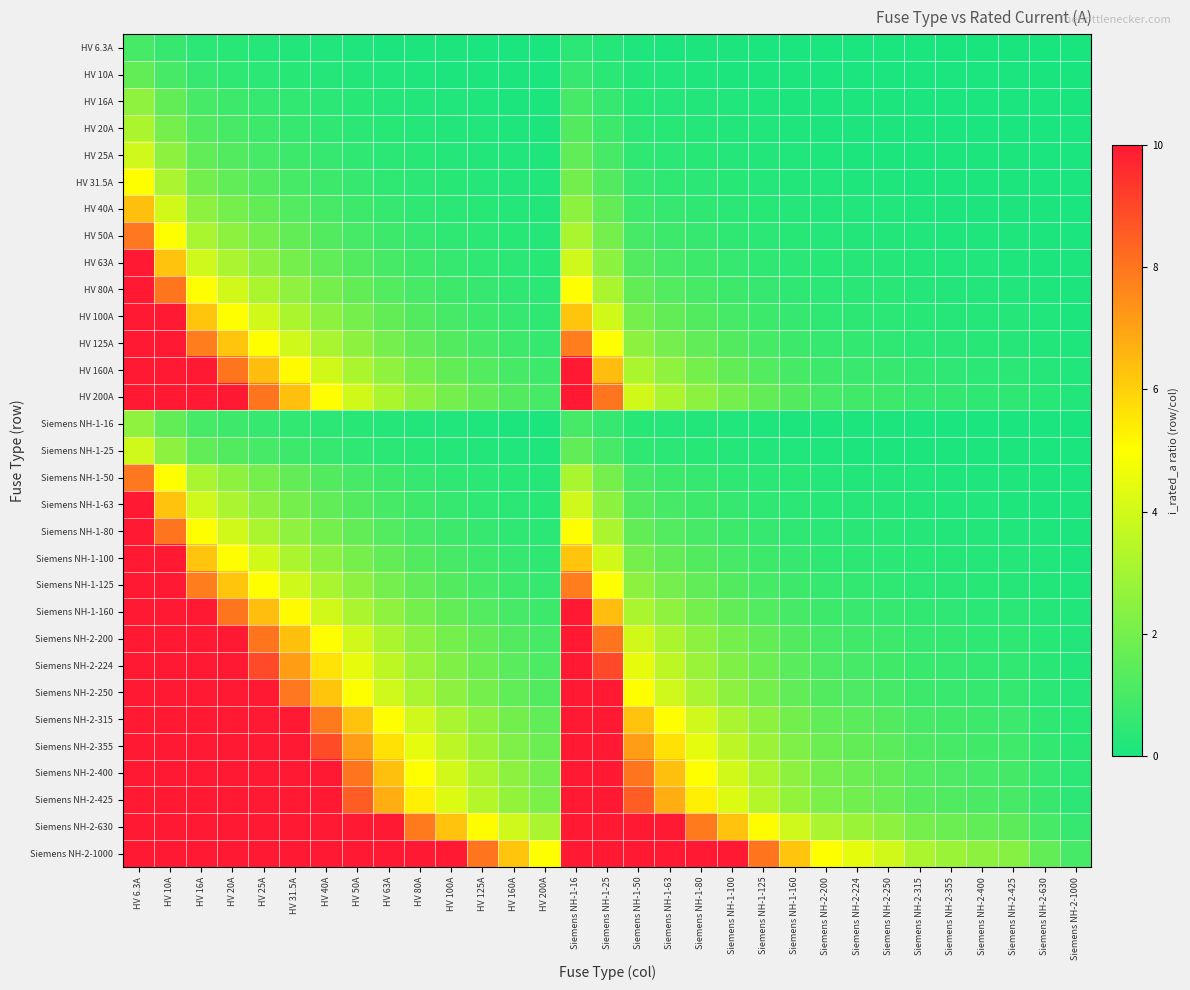

Reading left to right, what are all the values shown in this chart?

HV 6.3A: HV 6.3A=1.0	HV 10A=0.6	HV 16A=0.4	HV 20A=0.3	HV 25A=0.3	HV 31.5A=0.2	HV 40A=0.2	HV 50A=0.1	HV 63A=0.1	HV 80A=0.1	HV 100A=0.1	HV 125A=0.1	HV 160A=0.0	HV 200A=0.0	Siemens NH-1-16=0.4	Siemens NH-1-25=0.3	Siemens NH-1-50=0.1	Siemens NH-1-63=0.1	Siemens NH-1-80=0.1	Siemens NH-1-100=0.1	Siemens NH-1-125=0.1	Siemens NH-1-160=0.0	Siemens NH-2-200=0.0	Siemens NH-2-224=0.0	Siemens NH-2-250=0.0	Siemens NH-2-315=0.0	Siemens NH-2-355=0.0	Siemens NH-2-400=0.0	Siemens NH-2-425=0.0	Siemens NH-2-630=0.0	Siemens NH-2-1000=0.0
HV 10A: HV 6.3A=1.6	HV 10A=1.0	HV 16A=0.6	HV 20A=0.5	HV 25A=0.4	HV 31.5A=0.3	HV 40A=0.2	HV 50A=0.2	HV 63A=0.2	HV 80A=0.1	HV 100A=0.1	HV 125A=0.1	HV 160A=0.1	HV 200A=0.1	Siemens NH-1-16=0.6	Siemens NH-1-25=0.4	Siemens NH-1-50=0.2	Siemens NH-1-63=0.2	Siemens NH-1-80=0.1	Siemens NH-1-100=0.1	Siemens NH-1-125=0.1	Siemens NH-1-160=0.1	Siemens NH-2-200=0.1	Siemens NH-2-224=0.0	Siemens NH-2-250=0.0	Siemens NH-2-315=0.0	Siemens NH-2-355=0.0	Siemens NH-2-400=0.0	Siemens NH-2-425=0.0	Siemens NH-2-630=0.0	Siemens NH-2-1000=0.0
HV 16A: HV 6.3A=2.5	HV 10A=1.6	HV 16A=1.0	HV 20A=0.8	HV 25A=0.6	HV 31.5A=0.5	HV 40A=0.4	HV 50A=0.3	HV 63A=0.3	HV 80A=0.2	HV 100A=0.2	HV 125A=0.1	HV 160A=0.1	HV 200A=0.1	Siemens NH-1-16=1.0	Siemens NH-1-25=0.6	Siemens NH-1-50=0.3	Siemens NH-1-63=0.3	Siemens NH-1-80=0.2	Siemens NH-1-100=0.2	Siemens NH-1-125=0.1	Siemens NH-1-160=0.1	Siemens NH-2-200=0.1	Siemens NH-2-224=0.1	Siemens NH-2-250=0.1	Siemens NH-2-315=0.1	Siemens NH-2-355=0.0	Siemens NH-2-400=0.0	Siemens NH-2-425=0.0	Siemens NH-2-630=0.0	Siemens NH-2-1000=0.0
HV 20A: HV 6.3A=3.2	HV 10A=2.0	HV 16A=1.2	HV 20A=1.0	HV 25A=0.8	HV 31.5A=0.6	HV 40A=0.5	HV 50A=0.4	HV 63A=0.3	HV 80A=0.2	HV 100A=0.2	HV 125A=0.2	HV 160A=0.1	HV 200A=0.1	Siemens NH-1-16=1.2	Siemens NH-1-25=0.8	Siemens NH-1-50=0.4	Siemens NH-1-63=0.3	Siemens NH-1-80=0.2	Siemens NH-1-100=0.2	Siemens NH-1-125=0.2	Siemens NH-1-160=0.1	Siemens NH-2-200=0.1	Siemens NH-2-224=0.1	Siemens NH-2-250=0.1	Siemens NH-2-315=0.1	Siemens NH-2-355=0.1	Siemens NH-2-400=0.1	Siemens NH-2-425=0.0	Siemens NH-2-630=0.0	Siemens NH-2-1000=0.0
HV 25A: HV 6.3A=4.0	HV 10A=2.5	HV 16A=1.6	HV 20A=1.2	HV 25A=1.0	HV 31.5A=0.8	HV 40A=0.6	HV 50A=0.5	HV 63A=0.4	HV 80A=0.3	HV 100A=0.2	HV 125A=0.2	HV 160A=0.2	HV 200A=0.1	Siemens NH-1-16=1.6	Siemens NH-1-25=1.0	Siemens NH-1-50=0.5	Siemens NH-1-63=0.4	Siemens NH-1-80=0.3	Siemens NH-1-100=0.2	Siemens NH-1-125=0.2	Siemens NH-1-160=0.2	Siemens NH-2-200=0.1	Siemens NH-2-224=0.1	Siemens NH-2-250=0.1	Siemens NH-2-315=0.1	Siemens NH-2-355=0.1	Siemens NH-2-400=0.1	Siemens NH-2-425=0.1	Siemens NH-2-630=0.0	Siemens NH-2-1000=0.0
HV 31.5A: HV 6.3A=5.0	HV 10A=3.1	HV 16A=2.0	HV 20A=1.6	HV 25A=1.3	HV 31.5A=1.0	HV 40A=0.8	HV 50A=0.6	HV 63A=0.5	HV 80A=0.4	HV 100A=0.3	HV 125A=0.3	HV 160A=0.2	HV 200A=0.2	Siemens NH-1-16=2.0	Siemens NH-1-25=1.3	Siemens NH-1-50=0.6	Siemens NH-1-63=0.5	Siemens NH-1-80=0.4	Siemens NH-1-100=0.3	Siemens NH-1-125=0.3	Siemens NH-1-160=0.2	Siemens NH-2-200=0.2	Siemens NH-2-224=0.1	Siemens NH-2-250=0.1	Siemens NH-2-315=0.1	Siemens NH-2-355=0.1	Siemens NH-2-400=0.1	Siemens NH-2-425=0.1	Siemens NH-2-630=0.1	Siemens NH-2-1000=0.0
HV 40A: HV 6.3A=6.3	HV 10A=4.0	HV 16A=2.5	HV 20A=2.0	HV 25A=1.6	HV 31.5A=1.3	HV 40A=1.0	HV 50A=0.8	HV 63A=0.6	HV 80A=0.5	HV 100A=0.4	HV 125A=0.3	HV 160A=0.2	HV 200A=0.2	Siemens NH-1-16=2.5	Siemens NH-1-25=1.6	Siemens NH-1-50=0.8	Siemens NH-1-63=0.6	Siemens NH-1-80=0.5	Siemens NH-1-100=0.4	Siemens NH-1-125=0.3	Siemens NH-1-160=0.2	Siemens NH-2-200=0.2	Siemens NH-2-224=0.2	Siemens NH-2-250=0.2	Siemens NH-2-315=0.1	Siemens NH-2-355=0.1	Siemens NH-2-400=0.1	Siemens NH-2-425=0.1	Siemens NH-2-630=0.1	Siemens NH-2-1000=0.0
HV 50A: HV 6.3A=7.9	HV 10A=5.0	HV 16A=3.1	HV 20A=2.5	HV 25A=2.0	HV 31.5A=1.6	HV 40A=1.2	HV 50A=1.0	HV 63A=0.8	HV 80A=0.6	HV 100A=0.5	HV 125A=0.4	HV 160A=0.3	HV 200A=0.2	Siemens NH-1-16=3.1	Siemens NH-1-25=2.0	Siemens NH-1-50=1.0	Siemens NH-1-63=0.8	Siemens NH-1-80=0.6	Siemens NH-1-100=0.5	Siemens NH-1-125=0.4	Siemens NH-1-160=0.3	Siemens NH-2-200=0.2	Siemens NH-2-224=0.2	Siemens NH-2-250=0.2	Siemens NH-2-315=0.2	Siemens NH-2-355=0.1	Siemens NH-2-400=0.1	Siemens NH-2-425=0.1	Siemens NH-2-630=0.1	Siemens NH-2-1000=0.1
HV 63A: HV 6.3A=10.0	HV 10A=6.3	HV 16A=3.9	HV 20A=3.1	HV 25A=2.5	HV 31.5A=2.0	HV 40A=1.6	HV 50A=1.3	HV 63A=1.0	HV 80A=0.8	HV 100A=0.6	HV 125A=0.5	HV 160A=0.4	HV 200A=0.3	Siemens NH-1-16=3.9	Siemens NH-1-25=2.5	Siemens NH-1-50=1.3	Siemens NH-1-63=1.0	Siemens NH-1-80=0.8	Siemens NH-1-100=0.6	Siemens NH-1-125=0.5	Siemens NH-1-160=0.4	Siemens NH-2-200=0.3	Siemens NH-2-224=0.3	Siemens NH-2-250=0.3	Siemens NH-2-315=0.2	Siemens NH-2-355=0.2	Siemens NH-2-400=0.2	Siemens NH-2-425=0.1	Siemens NH-2-630=0.1	Siemens NH-2-1000=0.1
HV 80A: HV 6.3A=12.7	HV 10A=8.0	HV 16A=5.0	HV 20A=4.0	HV 25A=3.2	HV 31.5A=2.5	HV 40A=2.0	HV 50A=1.6	HV 63A=1.3	HV 80A=1.0	HV 100A=0.8	HV 125A=0.6	HV 160A=0.5	HV 200A=0.4	Siemens NH-1-16=5.0	Siemens NH-1-25=3.2	Siemens NH-1-50=1.6	Siemens NH-1-63=1.3	Siemens NH-1-80=1.0	Siemens NH-1-100=0.8	Siemens NH-1-125=0.6	Siemens NH-1-160=0.5	Siemens NH-2-200=0.4	Siemens NH-2-224=0.4	Siemens NH-2-250=0.3	Siemens NH-2-315=0.3	Siemens NH-2-355=0.2	Siemens NH-2-400=0.2	Siemens NH-2-425=0.2	Siemens NH-2-630=0.1	Siemens NH-2-1000=0.1
HV 100A: HV 6.3A=15.9	HV 10A=10.0	HV 16A=6.2	HV 20A=5.0	HV 25A=4.0	HV 31.5A=3.2	HV 40A=2.5	HV 50A=2.0	HV 63A=1.6	HV 80A=1.2	HV 100A=1.0	HV 125A=0.8	HV 160A=0.6	HV 200A=0.5	Siemens NH-1-16=6.2	Siemens NH-1-25=4.0	Siemens NH-1-50=2.0	Siemens NH-1-63=1.6	Siemens NH-1-80=1.2	Siemens NH-1-100=1.0	Siemens NH-1-125=0.8	Siemens NH-1-160=0.6	Siemens NH-2-200=0.5	Siemens NH-2-224=0.4	Siemens NH-2-250=0.4	Siemens NH-2-315=0.3	Siemens NH-2-355=0.3	Siemens NH-2-400=0.2	Siemens NH-2-425=0.2	Siemens NH-2-630=0.2	Siemens NH-2-1000=0.1
HV 125A: HV 6.3A=19.8	HV 10A=12.5	HV 16A=7.8	HV 20A=6.2	HV 25A=5.0	HV 31.5A=4.0	HV 40A=3.1	HV 50A=2.5	HV 63A=2.0	HV 80A=1.6	HV 100A=1.2	HV 125A=1.0	HV 160A=0.8	HV 200A=0.6	Siemens NH-1-16=7.8	Siemens NH-1-25=5.0	Siemens NH-1-50=2.5	Siemens NH-1-63=2.0	Siemens NH-1-80=1.6	Siemens NH-1-100=1.2	Siemens NH-1-125=1.0	Siemens NH-1-160=0.8	Siemens NH-2-200=0.6	Siemens NH-2-224=0.6	Siemens NH-2-250=0.5	Siemens NH-2-315=0.4	Siemens NH-2-355=0.4	Siemens NH-2-400=0.3	Siemens NH-2-425=0.3	Siemens NH-2-630=0.2	Siemens NH-2-1000=0.1
HV 160A: HV 6.3A=25.4	HV 10A=16.0	HV 16A=10.0	HV 20A=8.0	HV 25A=6.4	HV 31.5A=5.1	HV 40A=4.0	HV 50A=3.2	HV 63A=2.5	HV 80A=2.0	HV 100A=1.6	HV 125A=1.3	HV 160A=1.0	HV 200A=0.8	Siemens NH-1-16=10.0	Siemens NH-1-25=6.4	Siemens NH-1-50=3.2	Siemens NH-1-63=2.5	Siemens NH-1-80=2.0	Siemens NH-1-100=1.6	Siemens NH-1-125=1.3	Siemens NH-1-160=1.0	Siemens NH-2-200=0.8	Siemens NH-2-224=0.7	Siemens NH-2-250=0.6	Siemens NH-2-315=0.5	Siemens NH-2-355=0.5	Siemens NH-2-400=0.4	Siemens NH-2-425=0.4	Siemens NH-2-630=0.3	Siemens NH-2-1000=0.2
HV 200A: HV 6.3A=31.7	HV 10A=20.0	HV 16A=12.5	HV 20A=10.0	HV 25A=8.0	HV 31.5A=6.3	HV 40A=5.0	HV 50A=4.0	HV 63A=3.2	HV 80A=2.5	HV 100A=2.0	HV 125A=1.6	HV 160A=1.2	HV 200A=1.0	Siemens NH-1-16=12.5	Siemens NH-1-25=8.0	Siemens NH-1-50=4.0	Siemens NH-1-63=3.2	Siemens NH-1-80=2.5	Siemens NH-1-100=2.0	Siemens NH-1-125=1.6	Siemens NH-1-160=1.2	Siemens NH-2-200=1.0	Siemens NH-2-224=0.9	Siemens NH-2-250=0.8	Siemens NH-2-315=0.6	Siemens NH-2-355=0.6	Siemens NH-2-400=0.5	Siemens NH-2-425=0.5	Siemens NH-2-630=0.3	Siemens NH-2-1000=0.2
Siemens NH-1-16: HV 6.3A=2.5	HV 10A=1.6	HV 16A=1.0	HV 20A=0.8	HV 25A=0.6	HV 31.5A=0.5	HV 40A=0.4	HV 50A=0.3	HV 63A=0.3	HV 80A=0.2	HV 100A=0.2	HV 125A=0.1	HV 160A=0.1	HV 200A=0.1	Siemens NH-1-16=1.0	Siemens NH-1-25=0.6	Siemens NH-1-50=0.3	Siemens NH-1-63=0.3	Siemens NH-1-80=0.2	Siemens NH-1-100=0.2	Siemens NH-1-125=0.1	Siemens NH-1-160=0.1	Siemens NH-2-200=0.1	Siemens NH-2-224=0.1	Siemens NH-2-250=0.1	Siemens NH-2-315=0.1	Siemens NH-2-355=0.0	Siemens NH-2-400=0.0	Siemens NH-2-425=0.0	Siemens NH-2-630=0.0	Siemens NH-2-1000=0.0
Siemens NH-1-25: HV 6.3A=4.0	HV 10A=2.5	HV 16A=1.6	HV 20A=1.2	HV 25A=1.0	HV 31.5A=0.8	HV 40A=0.6	HV 50A=0.5	HV 63A=0.4	HV 80A=0.3	HV 100A=0.2	HV 125A=0.2	HV 160A=0.2	HV 200A=0.1	Siemens NH-1-16=1.6	Siemens NH-1-25=1.0	Siemens NH-1-50=0.5	Siemens NH-1-63=0.4	Siemens NH-1-80=0.3	Siemens NH-1-100=0.2	Siemens NH-1-125=0.2	Siemens NH-1-160=0.2	Siemens NH-2-200=0.1	Siemens NH-2-224=0.1	Siemens NH-2-250=0.1	Siemens NH-2-315=0.1	Siemens NH-2-355=0.1	Siemens NH-2-400=0.1	Siemens NH-2-425=0.1	Siemens NH-2-630=0.0	Siemens NH-2-1000=0.0
Siemens NH-1-50: HV 6.3A=7.9	HV 10A=5.0	HV 16A=3.1	HV 20A=2.5	HV 25A=2.0	HV 31.5A=1.6	HV 40A=1.2	HV 50A=1.0	HV 63A=0.8	HV 80A=0.6	HV 100A=0.5	HV 125A=0.4	HV 160A=0.3	HV 200A=0.2	Siemens NH-1-16=3.1	Siemens NH-1-25=2.0	Siemens NH-1-50=1.0	Siemens NH-1-63=0.8	Siemens NH-1-80=0.6	Siemens NH-1-100=0.5	Siemens NH-1-125=0.4	Siemens NH-1-160=0.3	Siemens NH-2-200=0.2	Siemens NH-2-224=0.2	Siemens NH-2-250=0.2	Siemens NH-2-315=0.2	Siemens NH-2-355=0.1	Siemens NH-2-400=0.1	Siemens NH-2-425=0.1	Siemens NH-2-630=0.1	Siemens NH-2-1000=0.1
Siemens NH-1-63: HV 6.3A=10.0	HV 10A=6.3	HV 16A=3.9	HV 20A=3.1	HV 25A=2.5	HV 31.5A=2.0	HV 40A=1.6	HV 50A=1.3	HV 63A=1.0	HV 80A=0.8	HV 100A=0.6	HV 125A=0.5	HV 160A=0.4	HV 200A=0.3	Siemens NH-1-16=3.9	Siemens NH-1-25=2.5	Siemens NH-1-50=1.3	Siemens NH-1-63=1.0	Siemens NH-1-80=0.8	Siemens NH-1-100=0.6	Siemens NH-1-125=0.5	Siemens NH-1-160=0.4	Siemens NH-2-200=0.3	Siemens NH-2-224=0.3	Siemens NH-2-250=0.3	Siemens NH-2-315=0.2	Siemens NH-2-355=0.2	Siemens NH-2-400=0.2	Siemens NH-2-425=0.1	Siemens NH-2-630=0.1	Siemens NH-2-1000=0.1
Siemens NH-1-80: HV 6.3A=12.7	HV 10A=8.0	HV 16A=5.0	HV 20A=4.0	HV 25A=3.2	HV 31.5A=2.5	HV 40A=2.0	HV 50A=1.6	HV 63A=1.3	HV 80A=1.0	HV 100A=0.8	HV 125A=0.6	HV 160A=0.5	HV 200A=0.4	Siemens NH-1-16=5.0	Siemens NH-1-25=3.2	Siemens NH-1-50=1.6	Siemens NH-1-63=1.3	Siemens NH-1-80=1.0	Siemens NH-1-100=0.8	Siemens NH-1-125=0.6	Siemens NH-1-160=0.5	Siemens NH-2-200=0.4	Siemens NH-2-224=0.4	Siemens NH-2-250=0.3	Siemens NH-2-315=0.3	Siemens NH-2-355=0.2	Siemens NH-2-400=0.2	Siemens NH-2-425=0.2	Siemens NH-2-630=0.1	Siemens NH-2-1000=0.1
Siemens NH-1-100: HV 6.3A=15.9	HV 10A=10.0	HV 16A=6.2	HV 20A=5.0	HV 25A=4.0	HV 31.5A=3.2	HV 40A=2.5	HV 50A=2.0	HV 63A=1.6	HV 80A=1.2	HV 100A=1.0	HV 125A=0.8	HV 160A=0.6	HV 200A=0.5	Siemens NH-1-16=6.2	Siemens NH-1-25=4.0	Siemens NH-1-50=2.0	Siemens NH-1-63=1.6	Siemens NH-1-80=1.2	Siemens NH-1-100=1.0	Siemens NH-1-125=0.8	Siemens NH-1-160=0.6	Siemens NH-2-200=0.5	Siemens NH-2-224=0.4	Siemens NH-2-250=0.4	Siemens NH-2-315=0.3	Siemens NH-2-355=0.3	Siemens NH-2-400=0.2	Siemens NH-2-425=0.2	Siemens NH-2-630=0.2	Siemens NH-2-1000=0.1
Siemens NH-1-125: HV 6.3A=19.8	HV 10A=12.5	HV 16A=7.8	HV 20A=6.2	HV 25A=5.0	HV 31.5A=4.0	HV 40A=3.1	HV 50A=2.5	HV 63A=2.0	HV 80A=1.6	HV 100A=1.2	HV 125A=1.0	HV 160A=0.8	HV 200A=0.6	Siemens NH-1-16=7.8	Siemens NH-1-25=5.0	Siemens NH-1-50=2.5	Siemens NH-1-63=2.0	Siemens NH-1-80=1.6	Siemens NH-1-100=1.2	Siemens NH-1-125=1.0	Siemens NH-1-160=0.8	Siemens NH-2-200=0.6	Siemens NH-2-224=0.6	Siemens NH-2-250=0.5	Siemens NH-2-315=0.4	Siemens NH-2-355=0.4	Siemens NH-2-400=0.3	Siemens NH-2-425=0.3	Siemens NH-2-630=0.2	Siemens NH-2-1000=0.1
Siemens NH-1-160: HV 6.3A=25.4	HV 10A=16.0	HV 16A=10.0	HV 20A=8.0	HV 25A=6.4	HV 31.5A=5.1	HV 40A=4.0	HV 50A=3.2	HV 63A=2.5	HV 80A=2.0	HV 100A=1.6	HV 125A=1.3	HV 160A=1.0	HV 200A=0.8	Siemens NH-1-16=10.0	Siemens NH-1-25=6.4	Siemens NH-1-50=3.2	Siemens NH-1-63=2.5	Siemens NH-1-80=2.0	Siemens NH-1-100=1.6	Siemens NH-1-125=1.3	Siemens NH-1-160=1.0	Siemens NH-2-200=0.8	Siemens NH-2-224=0.7	Siemens NH-2-250=0.6	Siemens NH-2-315=0.5	Siemens NH-2-355=0.5	Siemens NH-2-400=0.4	Siemens NH-2-425=0.4	Siemens NH-2-630=0.3	Siemens NH-2-1000=0.2
Siemens NH-2-200: HV 6.3A=31.7	HV 10A=20.0	HV 16A=12.5	HV 20A=10.0	HV 25A=8.0	HV 31.5A=6.3	HV 40A=5.0	HV 50A=4.0	HV 63A=3.2	HV 80A=2.5	HV 100A=2.0	HV 125A=1.6	HV 160A=1.2	HV 200A=1.0	Siemens NH-1-16=12.5	Siemens NH-1-25=8.0	Siemens NH-1-50=4.0	Siemens NH-1-63=3.2	Siemens NH-1-80=2.5	Siemens NH-1-100=2.0	Siemens NH-1-125=1.6	Siemens NH-1-160=1.2	Siemens NH-2-200=1.0	Siemens NH-2-224=0.9	Siemens NH-2-250=0.8	Siemens NH-2-315=0.6	Siemens NH-2-355=0.6	Siemens NH-2-400=0.5	Siemens NH-2-425=0.5	Siemens NH-2-630=0.3	Siemens NH-2-1000=0.2
Siemens NH-2-224: HV 6.3A=35.6	HV 10A=22.4	HV 16A=14.0	HV 20A=11.2	HV 25A=9.0	HV 31.5A=7.1	HV 40A=5.6	HV 50A=4.5	HV 63A=3.6	HV 80A=2.8	HV 100A=2.2	HV 125A=1.8	HV 160A=1.4	HV 200A=1.1	Siemens NH-1-16=14.0	Siemens NH-1-25=9.0	Siemens NH-1-50=4.5	Siemens NH-1-63=3.6	Siemens NH-1-80=2.8	Siemens NH-1-100=2.2	Siemens NH-1-125=1.8	Siemens NH-1-160=1.4	Siemens NH-2-200=1.1	Siemens NH-2-224=1.0	Siemens NH-2-250=0.9	Siemens NH-2-315=0.7	Siemens NH-2-355=0.6	Siemens NH-2-400=0.6	Siemens NH-2-425=0.5	Siemens NH-2-630=0.4	Siemens NH-2-1000=0.2
Siemens NH-2-250: HV 6.3A=39.7	HV 10A=25.0	HV 16A=15.6	HV 20A=12.5	HV 25A=10.0	HV 31.5A=7.9	HV 40A=6.2	HV 50A=5.0	HV 63A=4.0	HV 80A=3.1	HV 100A=2.5	HV 125A=2.0	HV 160A=1.6	HV 200A=1.2	Siemens NH-1-16=15.6	Siemens NH-1-25=10.0	Siemens NH-1-50=5.0	Siemens NH-1-63=4.0	Siemens NH-1-80=3.1	Siemens NH-1-100=2.5	Siemens NH-1-125=2.0	Siemens NH-1-160=1.6	Siemens NH-2-200=1.2	Siemens NH-2-224=1.1	Siemens NH-2-250=1.0	Siemens NH-2-315=0.8	Siemens NH-2-355=0.7	Siemens NH-2-400=0.6	Siemens NH-2-425=0.6	Siemens NH-2-630=0.4	Siemens NH-2-1000=0.2
Siemens NH-2-315: HV 6.3A=50.0	HV 10A=31.5	HV 16A=19.7	HV 20A=15.8	HV 25A=12.6	HV 31.5A=10.0	HV 40A=7.9	HV 50A=6.3	HV 63A=5.0	HV 80A=3.9	HV 100A=3.1	HV 125A=2.5	HV 160A=2.0	HV 200A=1.6	Siemens NH-1-16=19.7	Siemens NH-1-25=12.6	Siemens NH-1-50=6.3	Siemens NH-1-63=5.0	Siemens NH-1-80=3.9	Siemens NH-1-100=3.1	Siemens NH-1-125=2.5	Siemens NH-1-160=2.0	Siemens NH-2-200=1.6	Siemens NH-2-224=1.4	Siemens NH-2-250=1.3	Siemens NH-2-315=1.0	Siemens NH-2-355=0.9	Siemens NH-2-400=0.8	Siemens NH-2-425=0.7	Siemens NH-2-630=0.5	Siemens NH-2-1000=0.3
Siemens NH-2-355: HV 6.3A=56.3	HV 10A=35.5	HV 16A=22.2	HV 20A=17.8	HV 25A=14.2	HV 31.5A=11.3	HV 40A=8.9	HV 50A=7.1	HV 63A=5.6	HV 80A=4.4	HV 100A=3.5	HV 125A=2.8	HV 160A=2.2	HV 200A=1.8	Siemens NH-1-16=22.2	Siemens NH-1-25=14.2	Siemens NH-1-50=7.1	Siemens NH-1-63=5.6	Siemens NH-1-80=4.4	Siemens NH-1-100=3.5	Siemens NH-1-125=2.8	Siemens NH-1-160=2.2	Siemens NH-2-200=1.8	Siemens NH-2-224=1.6	Siemens NH-2-250=1.4	Siemens NH-2-315=1.1	Siemens NH-2-355=1.0	Siemens NH-2-400=0.9	Siemens NH-2-425=0.8	Siemens NH-2-630=0.6	Siemens NH-2-1000=0.4
Siemens NH-2-400: HV 6.3A=63.5	HV 10A=40.0	HV 16A=25.0	HV 20A=20.0	HV 25A=16.0	HV 31.5A=12.7	HV 40A=10.0	HV 50A=8.0	HV 63A=6.3	HV 80A=5.0	HV 100A=4.0	HV 125A=3.2	HV 160A=2.5	HV 200A=2.0	Siemens NH-1-16=25.0	Siemens NH-1-25=16.0	Siemens NH-1-50=8.0	Siemens NH-1-63=6.3	Siemens NH-1-80=5.0	Siemens NH-1-100=4.0	Siemens NH-1-125=3.2	Siemens NH-1-160=2.5	Siemens NH-2-200=2.0	Siemens NH-2-224=1.8	Siemens NH-2-250=1.6	Siemens NH-2-315=1.3	Siemens NH-2-355=1.1	Siemens NH-2-400=1.0	Siemens NH-2-425=0.9	Siemens NH-2-630=0.6	Siemens NH-2-1000=0.4
Siemens NH-2-425: HV 6.3A=67.5	HV 10A=42.5	HV 16A=26.6	HV 20A=21.2	HV 25A=17.0	HV 31.5A=13.5	HV 40A=10.6	HV 50A=8.5	HV 63A=6.7	HV 80A=5.3	HV 100A=4.2	HV 125A=3.4	HV 160A=2.7	HV 200A=2.1	Siemens NH-1-16=26.6	Siemens NH-1-25=17.0	Siemens NH-1-50=8.5	Siemens NH-1-63=6.7	Siemens NH-1-80=5.3	Siemens NH-1-100=4.2	Siemens NH-1-125=3.4	Siemens NH-1-160=2.7	Siemens NH-2-200=2.1	Siemens NH-2-224=1.9	Siemens NH-2-250=1.7	Siemens NH-2-315=1.3	Siemens NH-2-355=1.2	Siemens NH-2-400=1.1	Siemens NH-2-425=1.0	Siemens NH-2-630=0.7	Siemens NH-2-1000=0.4
Siemens NH-2-630: HV 6.3A=100.0	HV 10A=63.0	HV 16A=39.4	HV 20A=31.5	HV 25A=25.2	HV 31.5A=20.0	HV 40A=15.8	HV 50A=12.6	HV 63A=10.0	HV 80A=7.9	HV 100A=6.3	HV 125A=5.0	HV 160A=3.9	HV 200A=3.1	Siemens NH-1-16=39.4	Siemens NH-1-25=25.2	Siemens NH-1-50=12.6	Siemens NH-1-63=10.0	Siemens NH-1-80=7.9	Siemens NH-1-100=6.3	Siemens NH-1-125=5.0	Siemens NH-1-160=3.9	Siemens NH-2-200=3.1	Siemens NH-2-224=2.8	Siemens NH-2-250=2.5	Siemens NH-2-315=2.0	Siemens NH-2-355=1.8	Siemens NH-2-400=1.6	Siemens NH-2-425=1.5	Siemens NH-2-630=1.0	Siemens NH-2-1000=0.6
Siemens NH-2-1000: HV 6.3A=158.7	HV 10A=100.0	HV 16A=62.5	HV 20A=50.0	HV 25A=40.0	HV 31.5A=31.7	HV 40A=25.0	HV 50A=20.0	HV 63A=15.9	HV 80A=12.5	HV 100A=10.0	HV 125A=8.0	HV 160A=6.2	HV 200A=5.0	Siemens NH-1-16=62.5	Siemens NH-1-25=40.0	Siemens NH-1-50=20.0	Siemens NH-1-63=15.9	Siemens NH-1-80=12.5	Siemens NH-1-100=10.0	Siemens NH-1-125=8.0	Siemens NH-1-160=6.2	Siemens NH-2-200=5.0	Siemens NH-2-224=4.5	Siemens NH-2-250=4.0	Siemens NH-2-315=3.2	Siemens NH-2-355=2.8	Siemens NH-2-400=2.5	Siemens NH-2-425=2.4	Siemens NH-2-630=1.6	Siemens NH-2-1000=1.0